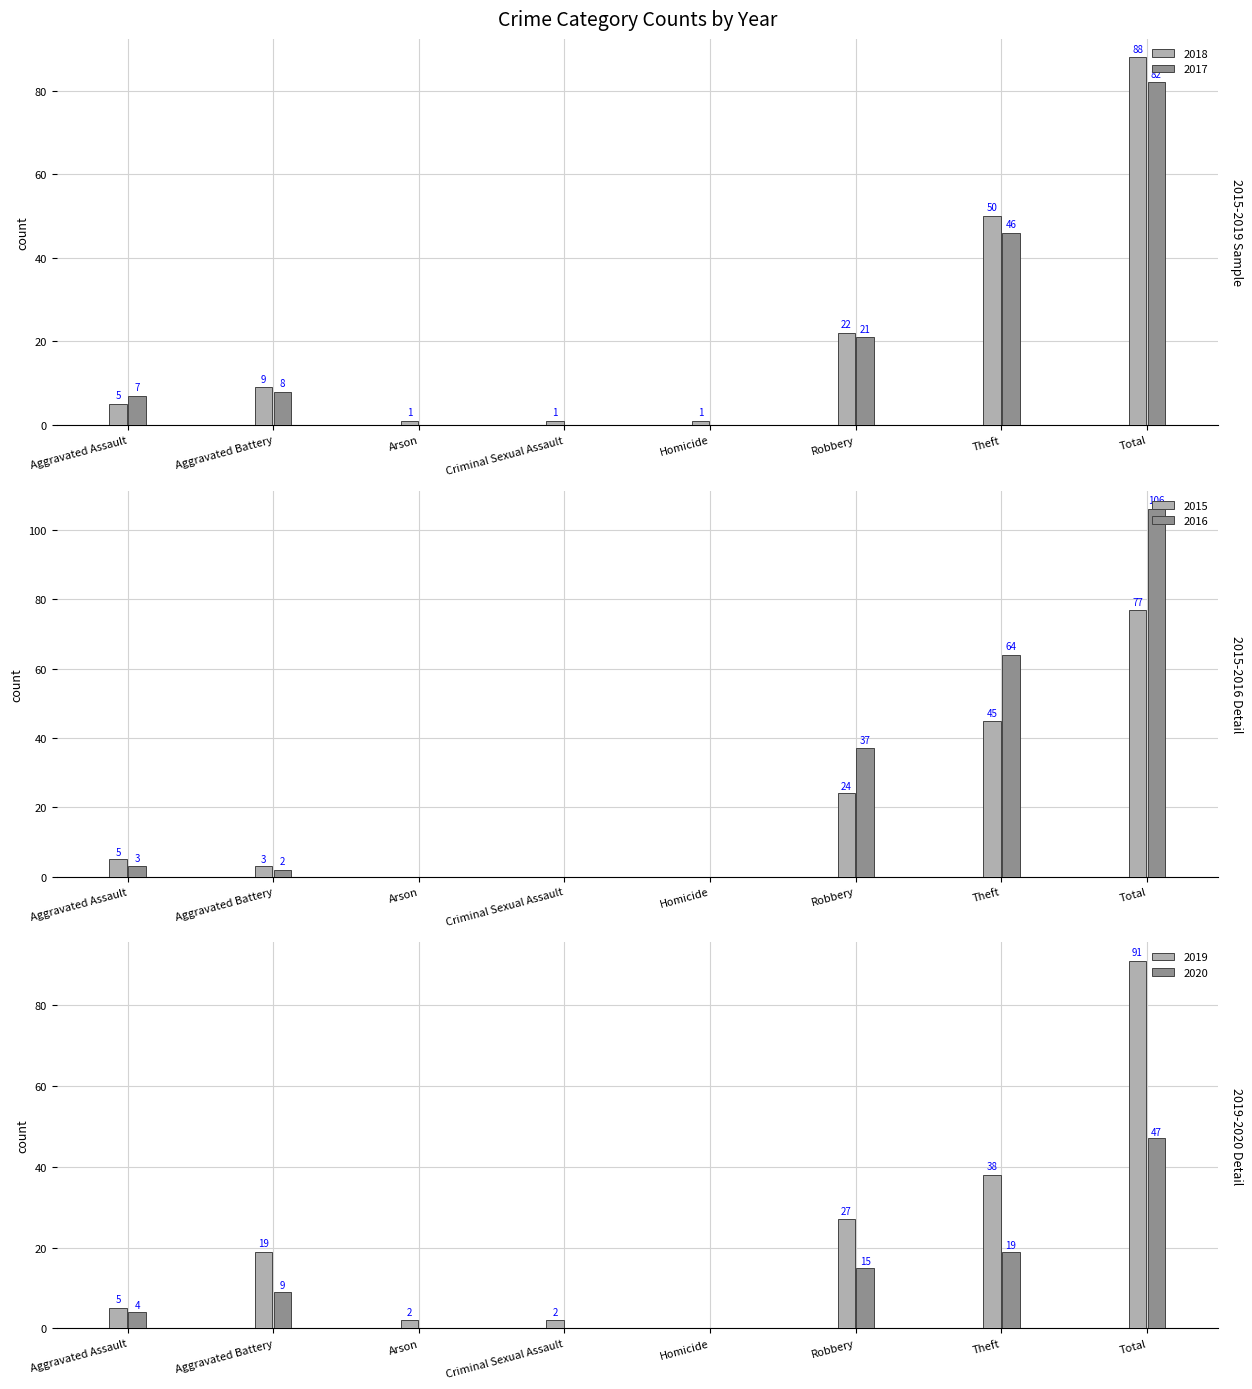

What is the approximate value of 2020 at Aggravated Battery, to the nearest 5?

10